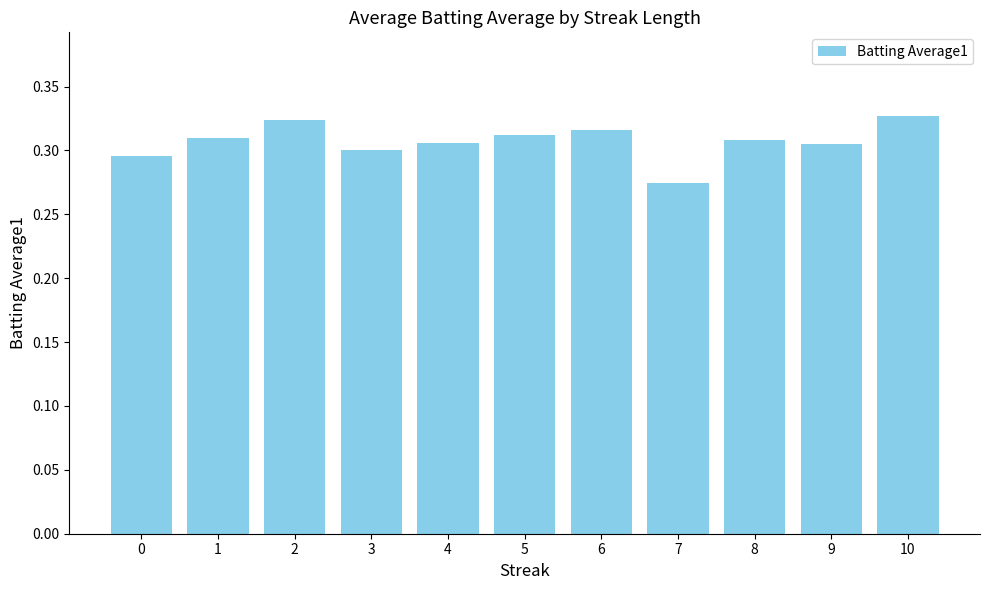

At which category does the chart reach its minimum across all series?

7